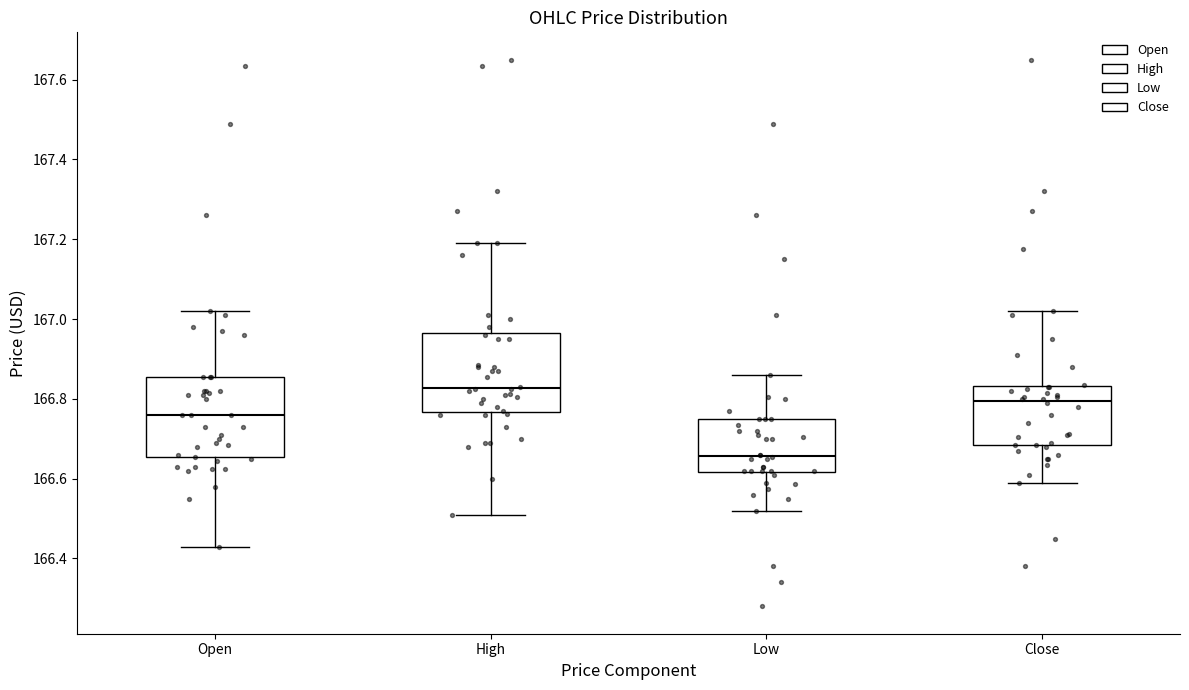

Where is the upper edge of the box for High on the y-axis? The values are not printed on the chart, so give them approximately, as read against the axis.

166.96